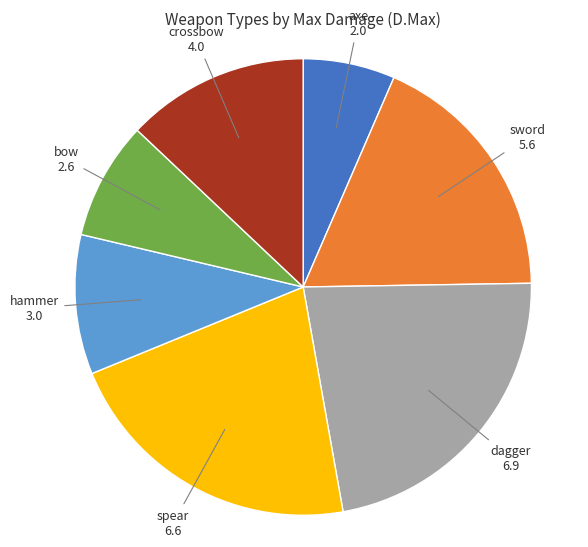

Is there any slice that represents more than half of the pie?

No